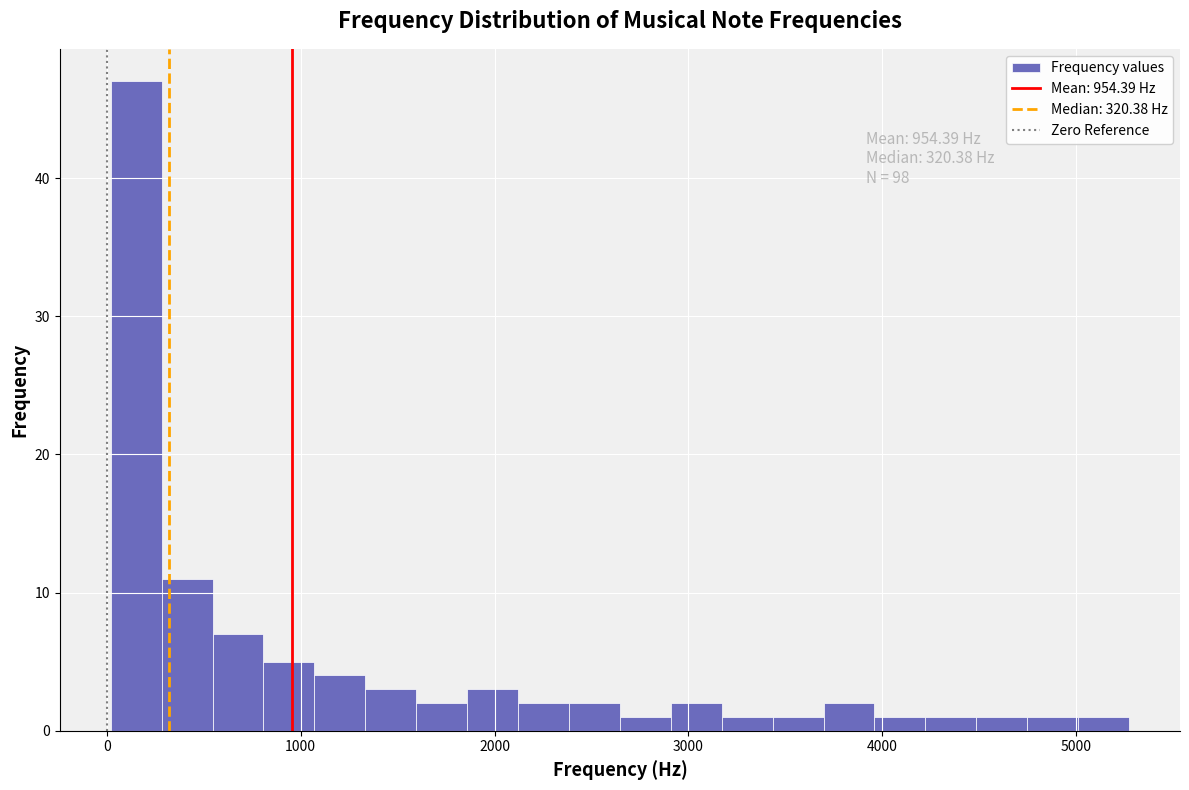

Around what value on the x-axis is the tallest bar? Give the approximate position of its centre, as read against the axis.

200